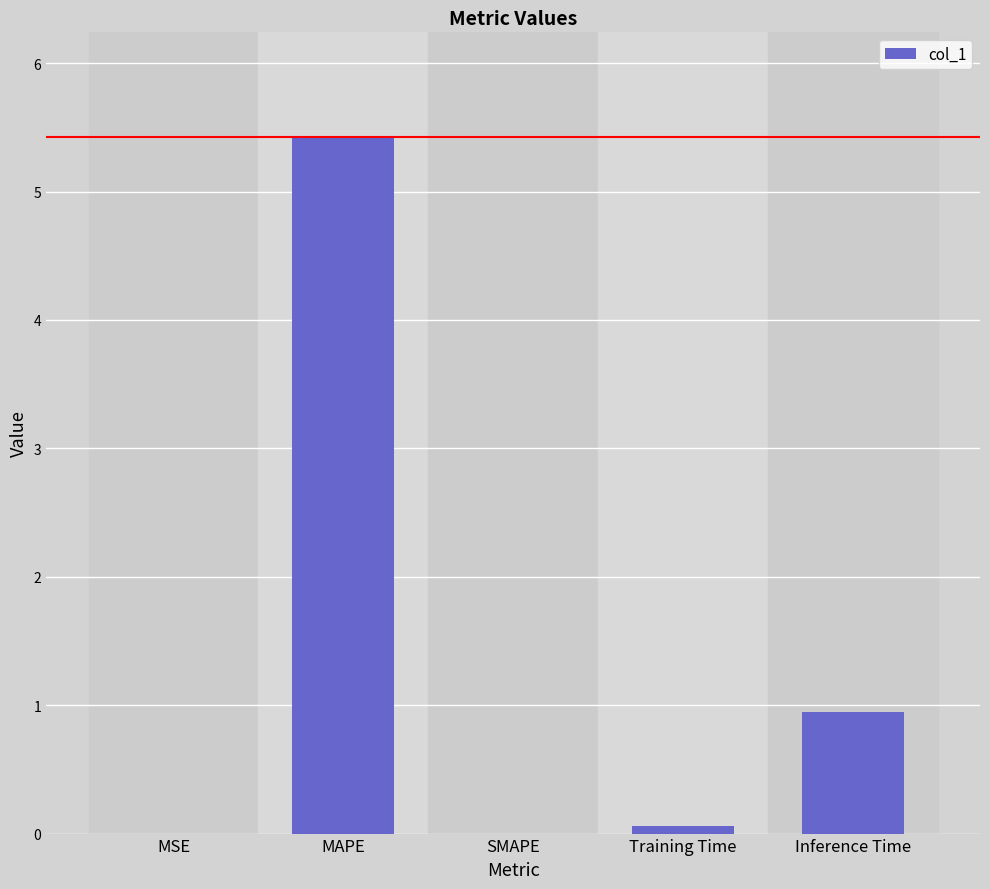

True or false: the data shows 0.0 at SMAPE.

True